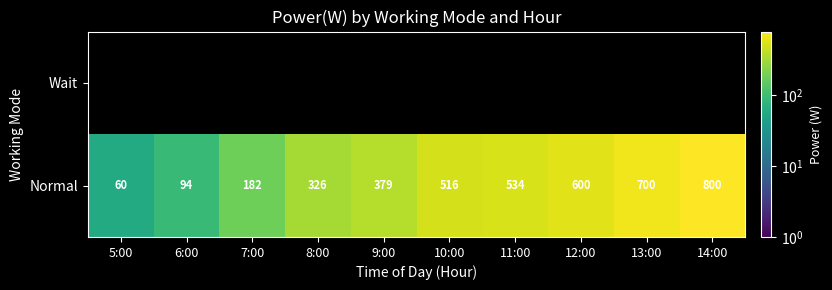

What is the average value of the Normal series?

419